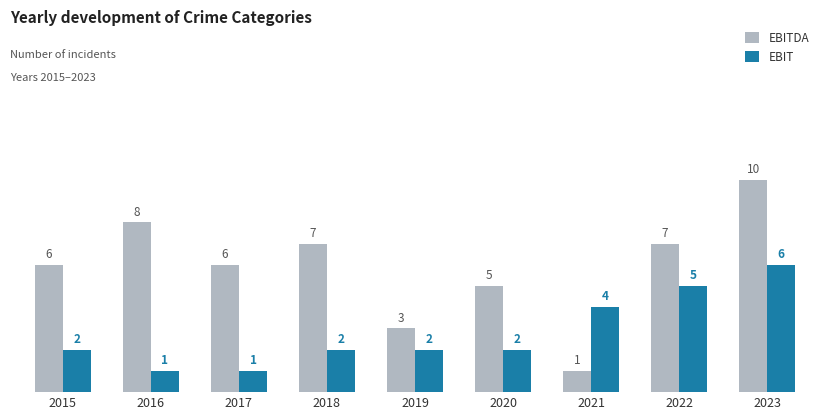

Which series has the largest range (max minus min)?

EBITDA